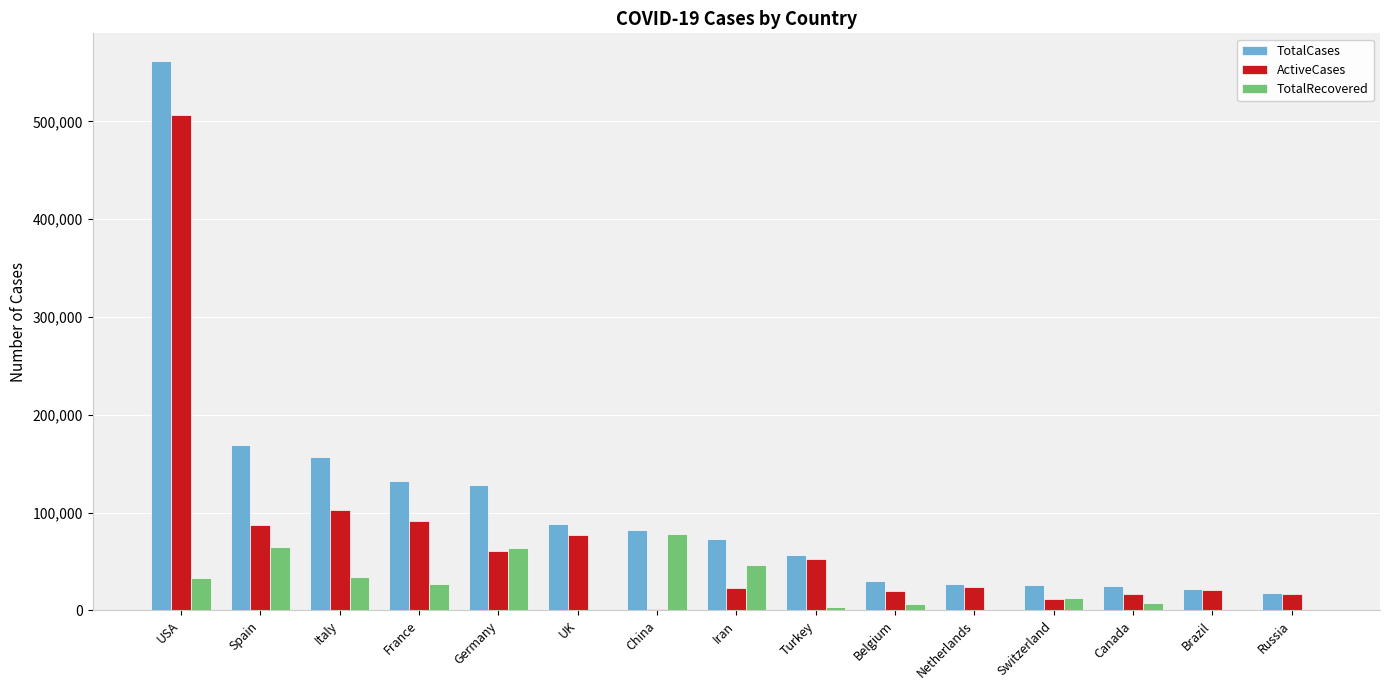

Between China and Russia, which series saw the biggest shift?

TotalRecovered